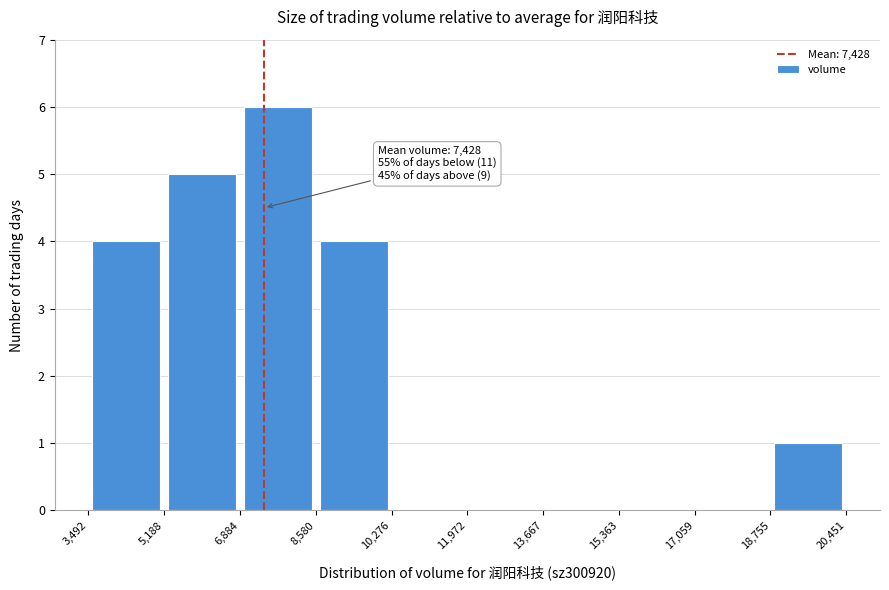

Over which range of the x-axis is the bar tallest?

6,884 to 8,580